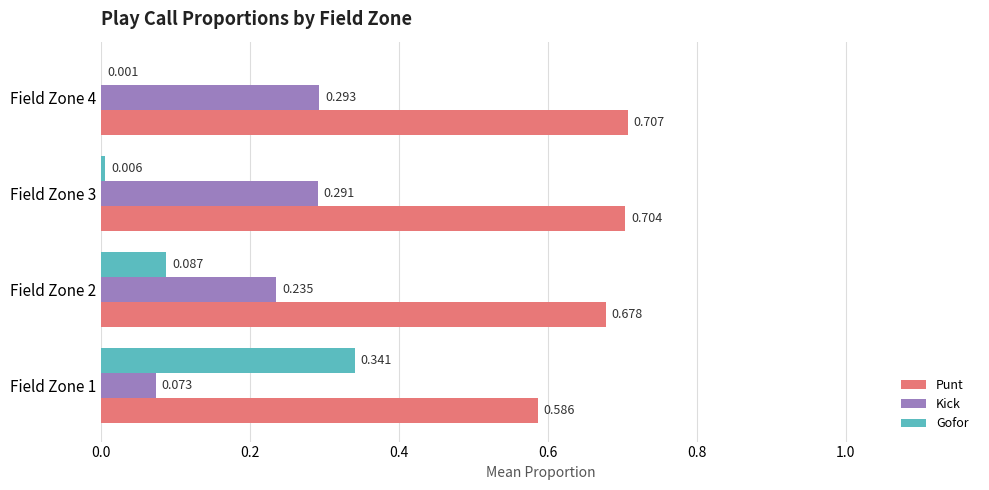

What are all the series names shown in the legend?

Punt, Kick, Gofor